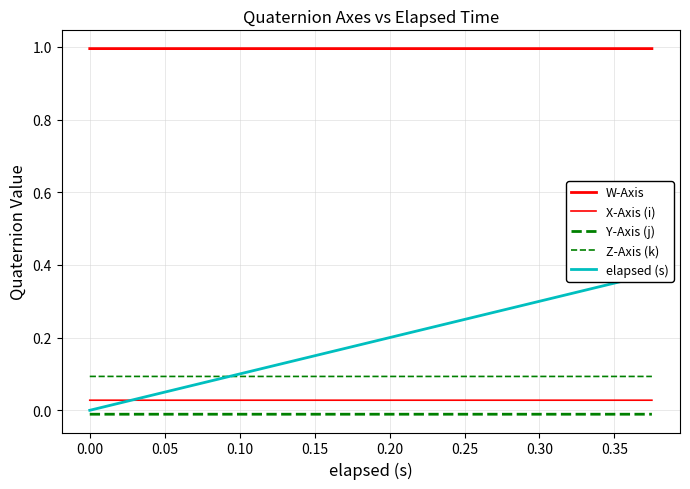

At how many categories does at least one series exceed 0?

20